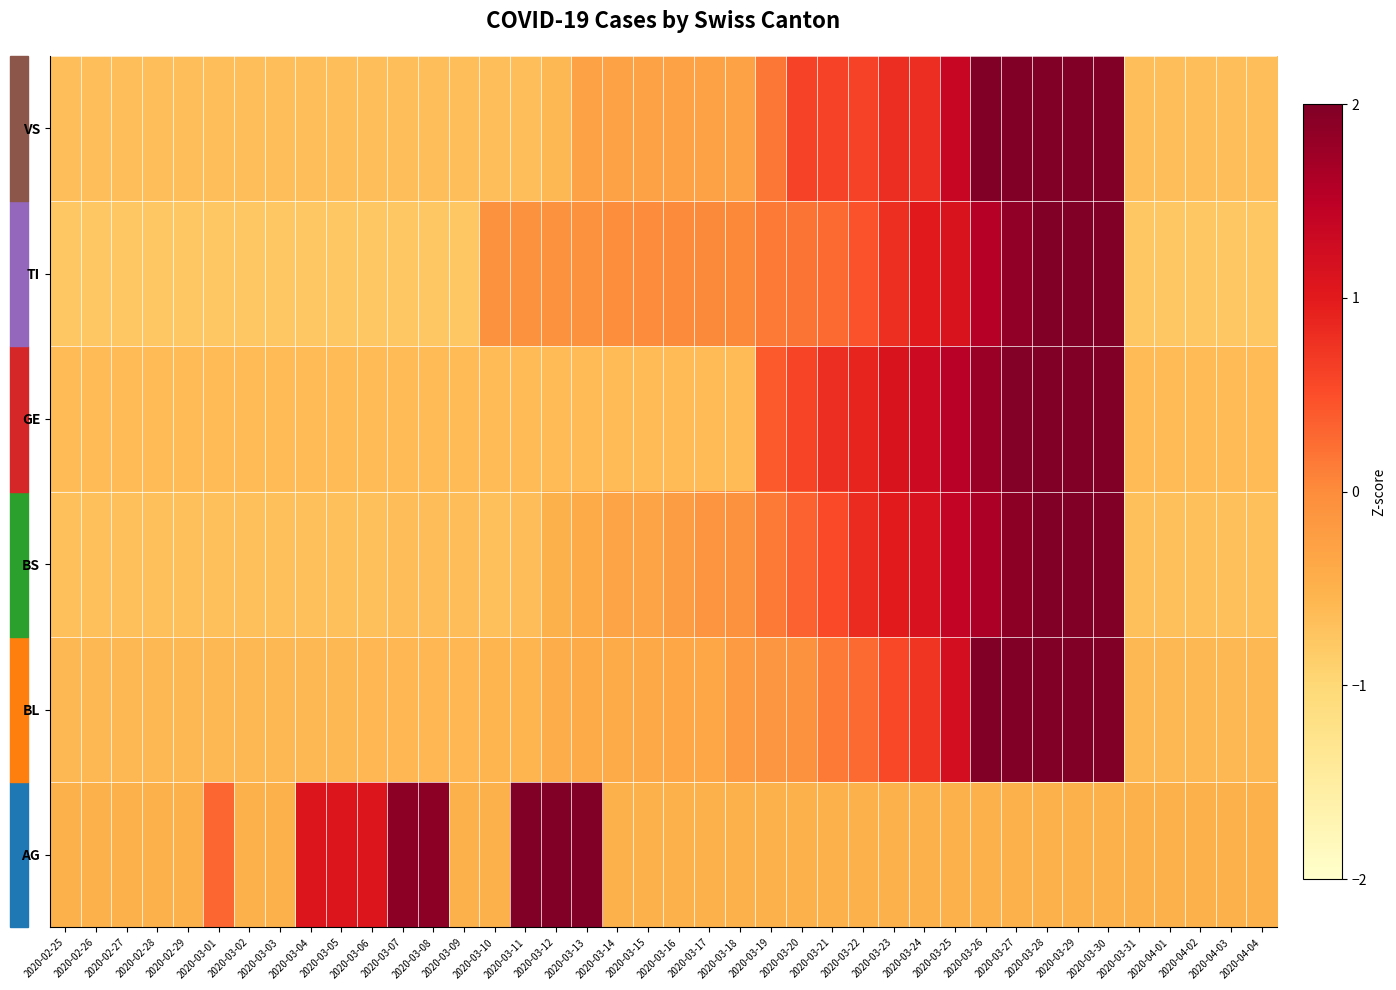

At 2020-03-14, list the series in order from largest to smallest.

TI, VS, BS, BL, AG, GE